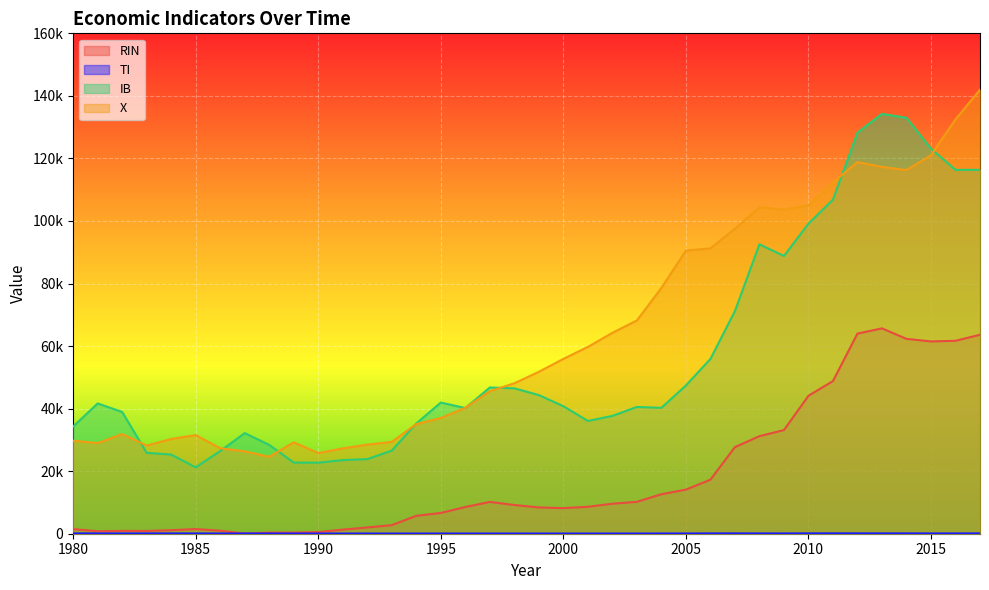

Which series ends up on top after the final intersection of RIN and TI?

RIN